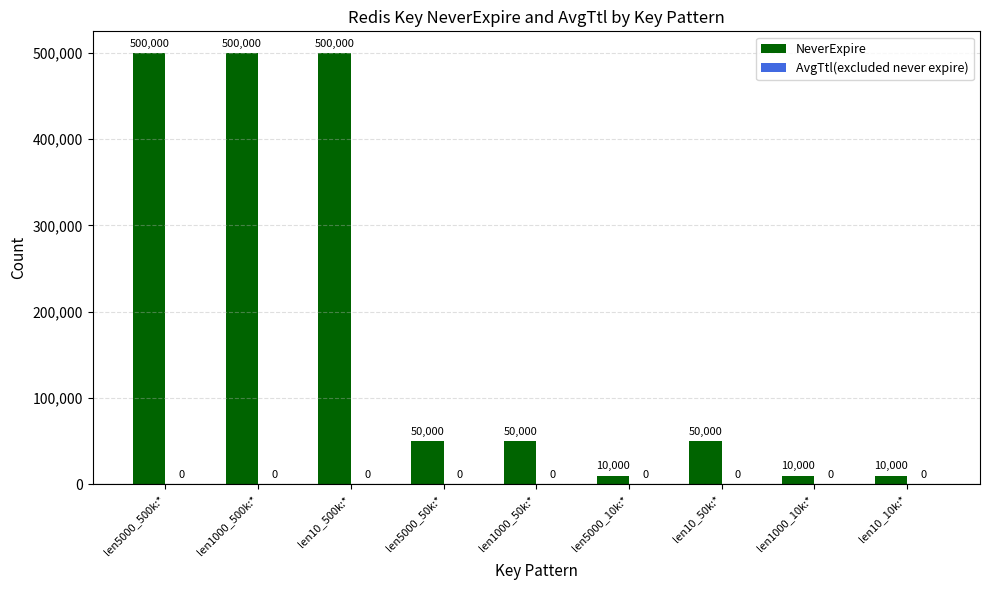

The value at len5000_500k:* is 500000. True or false?

True